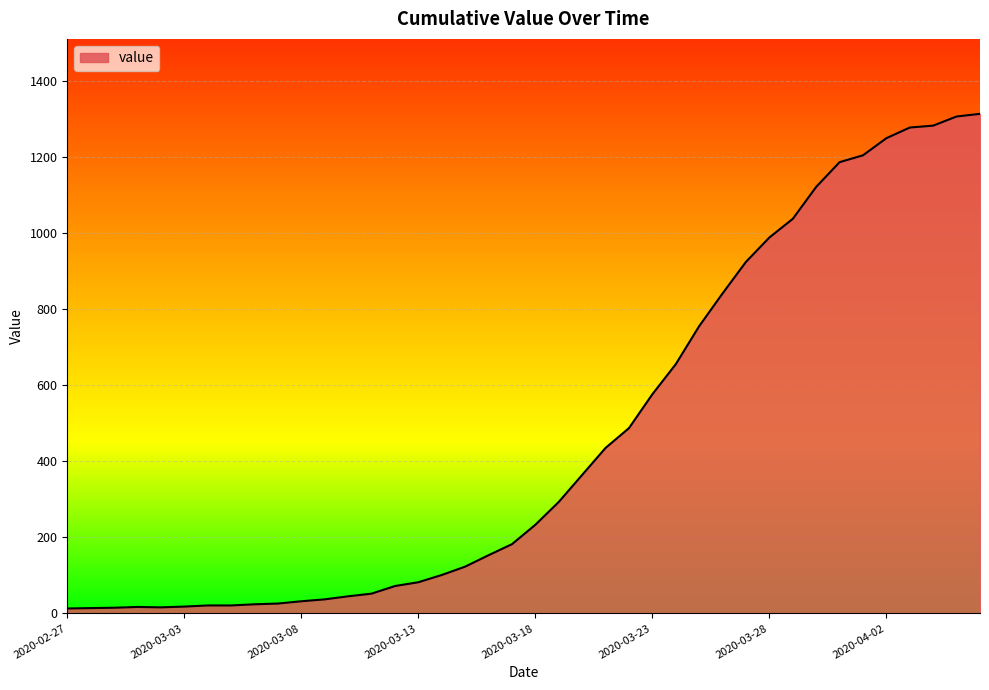

What is the greatest value displayed?

1313